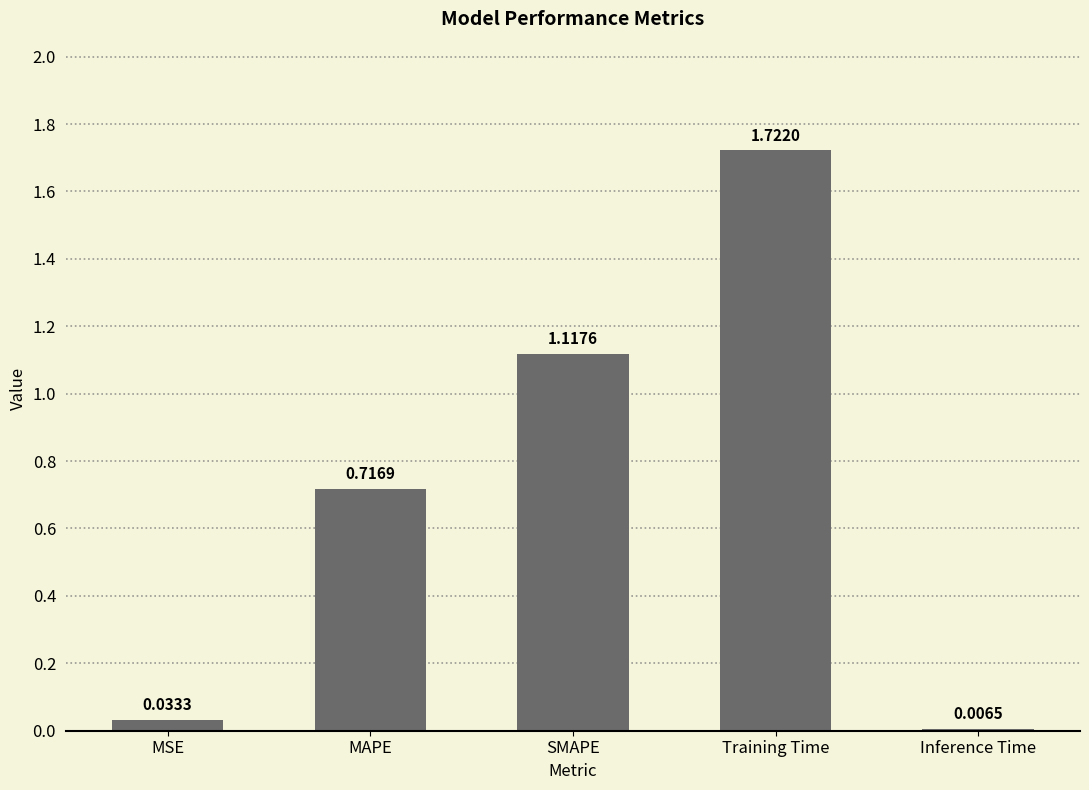

How many bars are there in total?

5